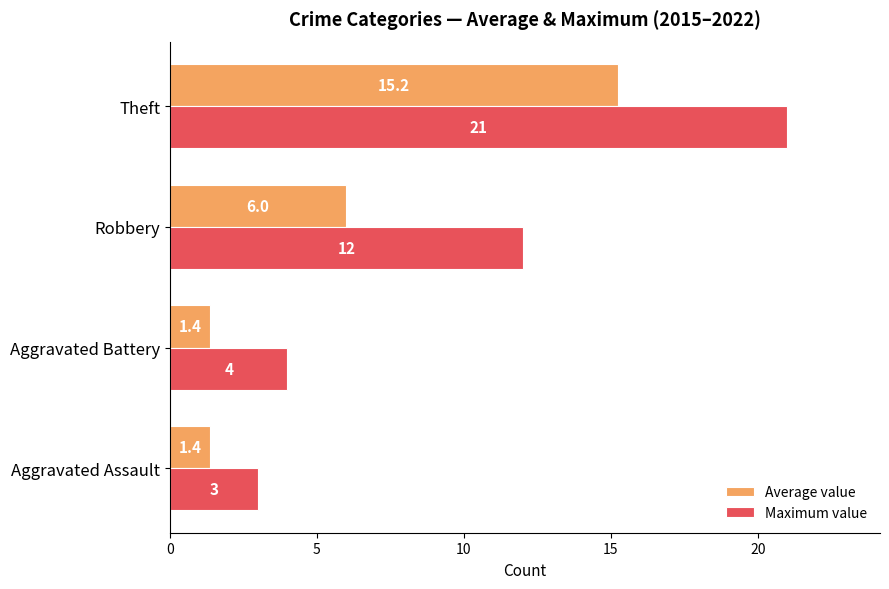

List the series in order of their overall mean, highest first.

Maximum value, Average value